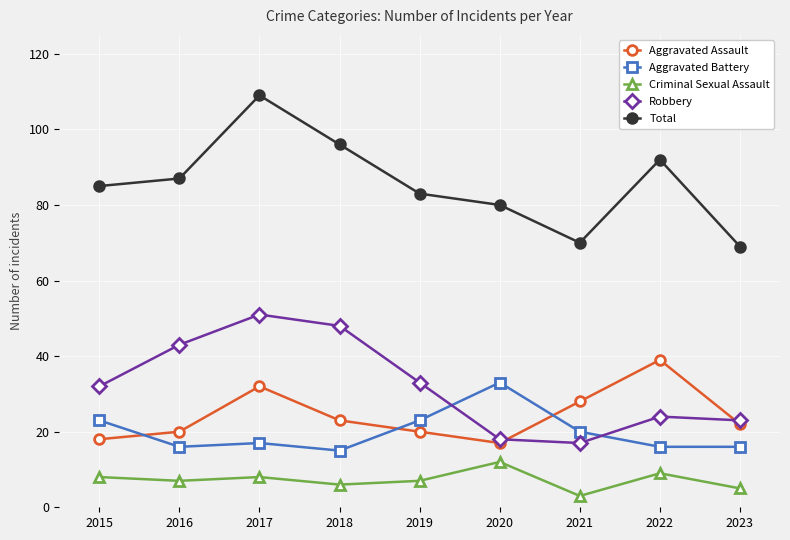

Count the number of data series in this chart.

5